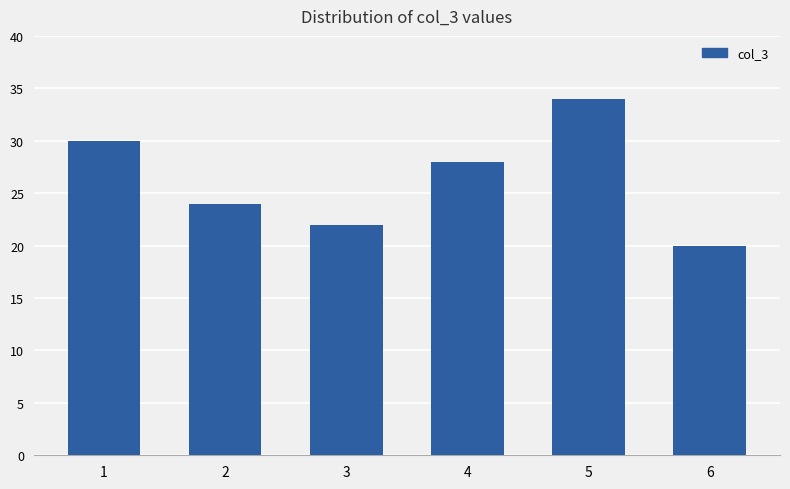

Where is the data nearest to the value 27?

4